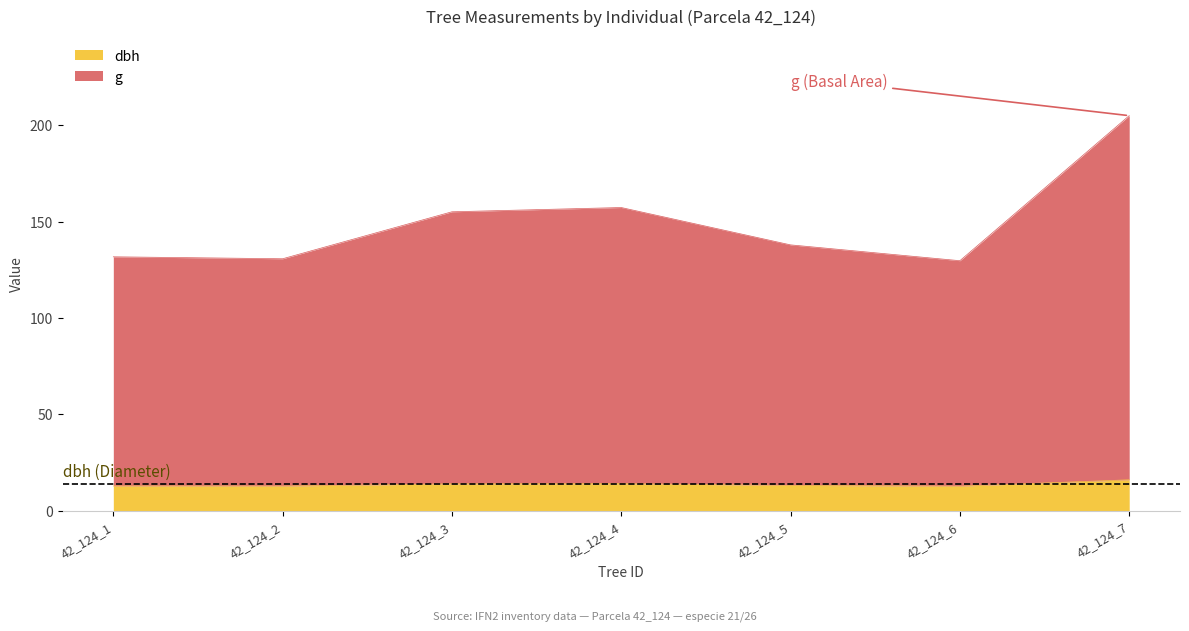

At which label does g reach its minimum?

42_124_6